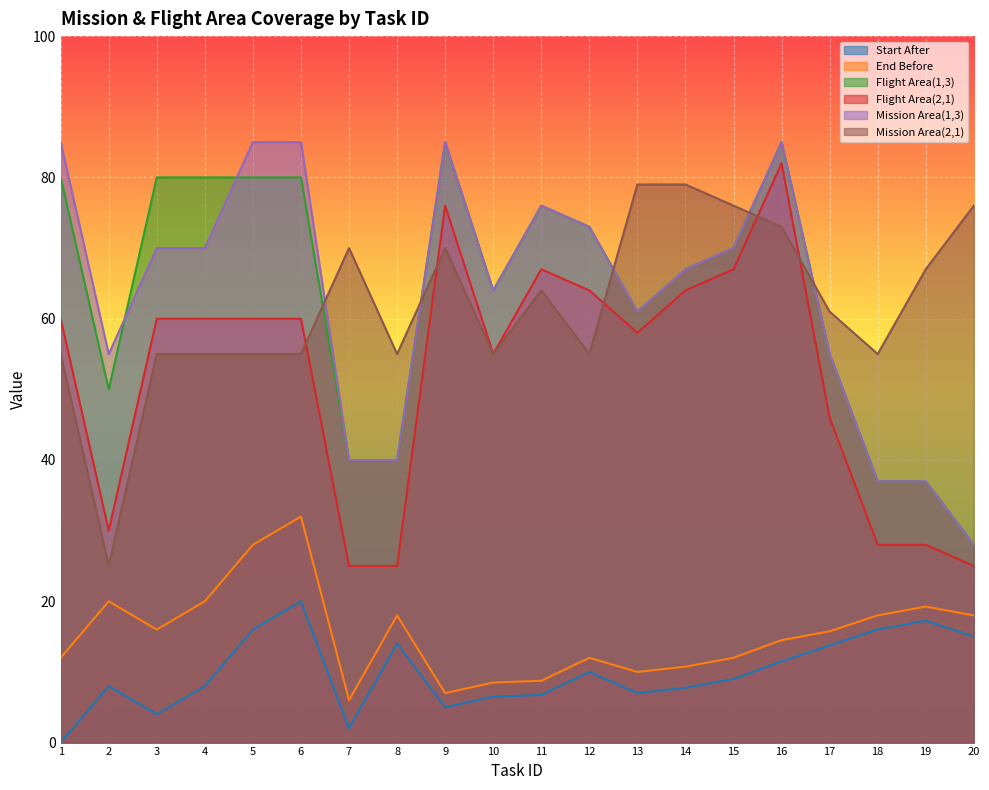

How many data points does each series have?

20